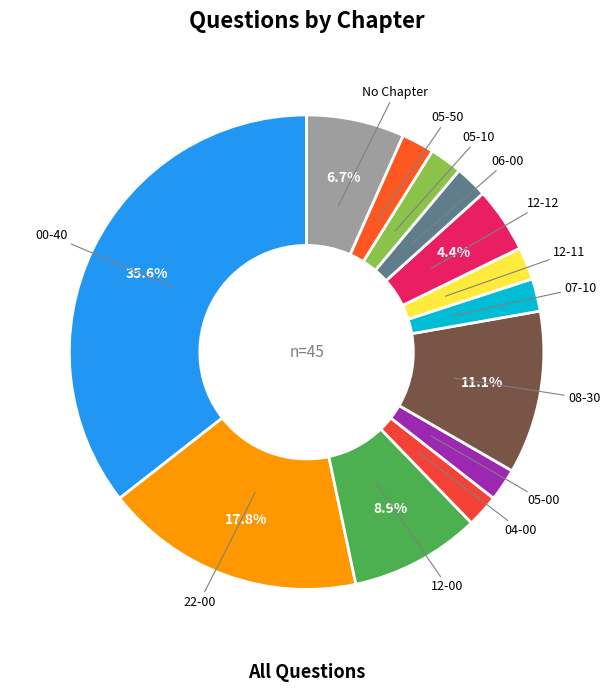

What is the largest slice in the pie chart?

00-40